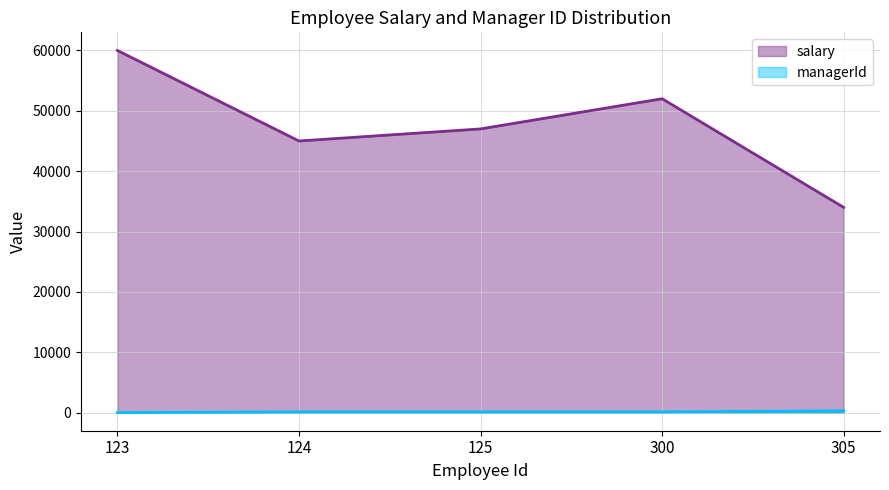

How many lines are shown in the chart?

2